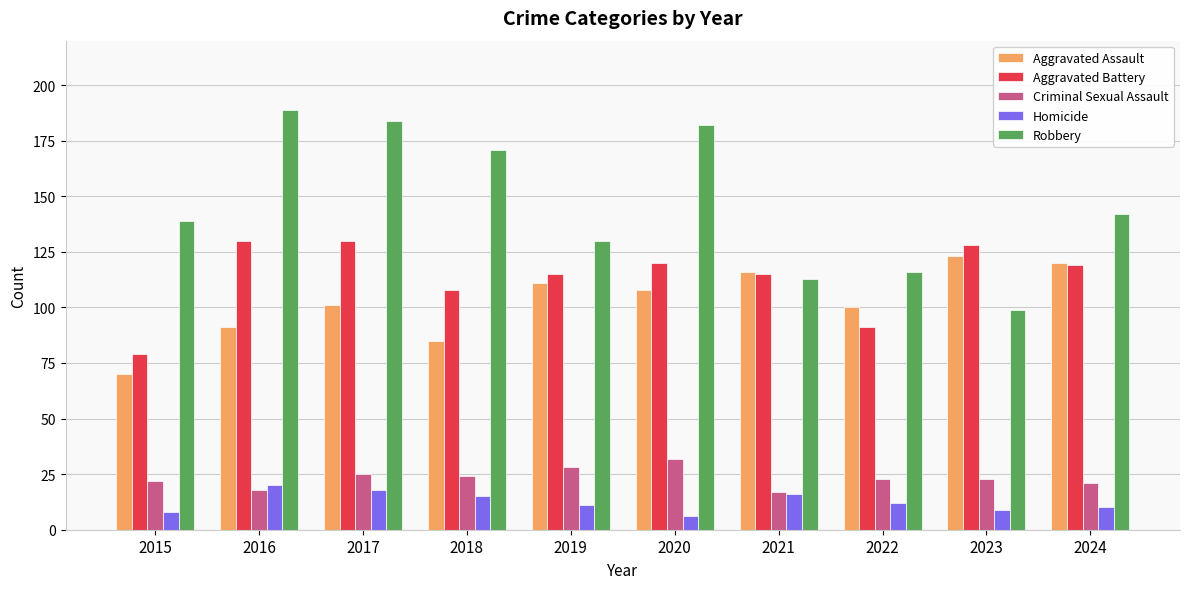

What is the difference between the maximum and minimum values in the Criminal Sexual Assault series?

15